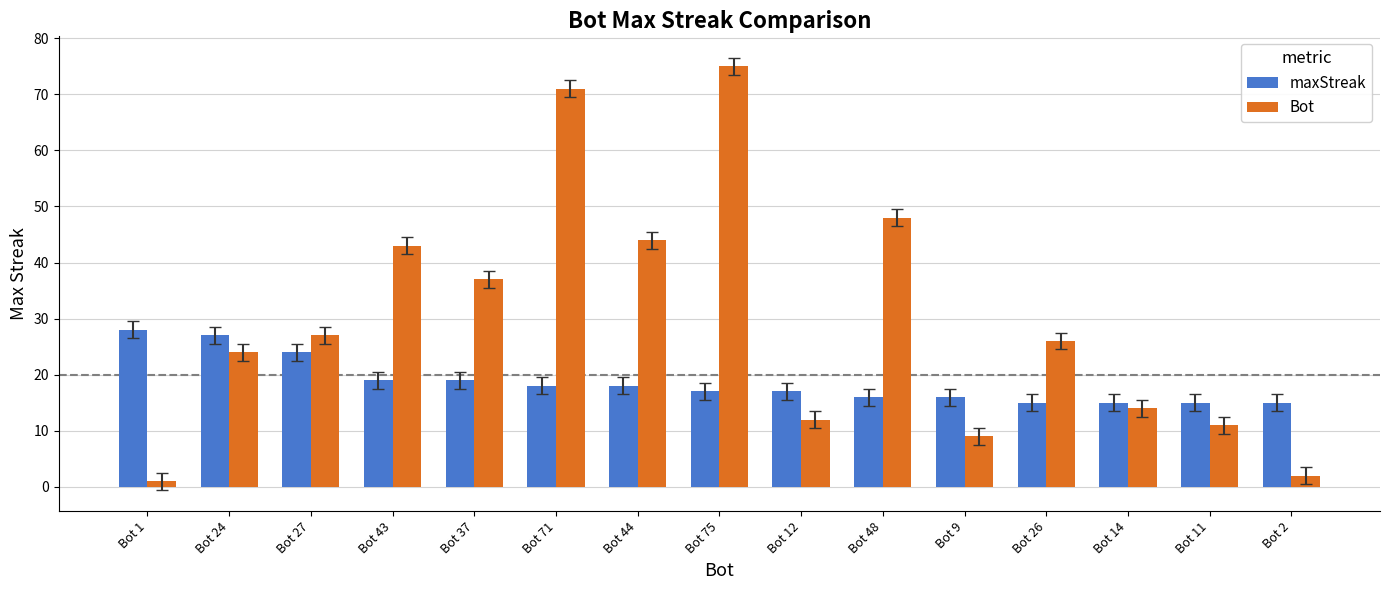

What is the maximum value shown in the chart?

75